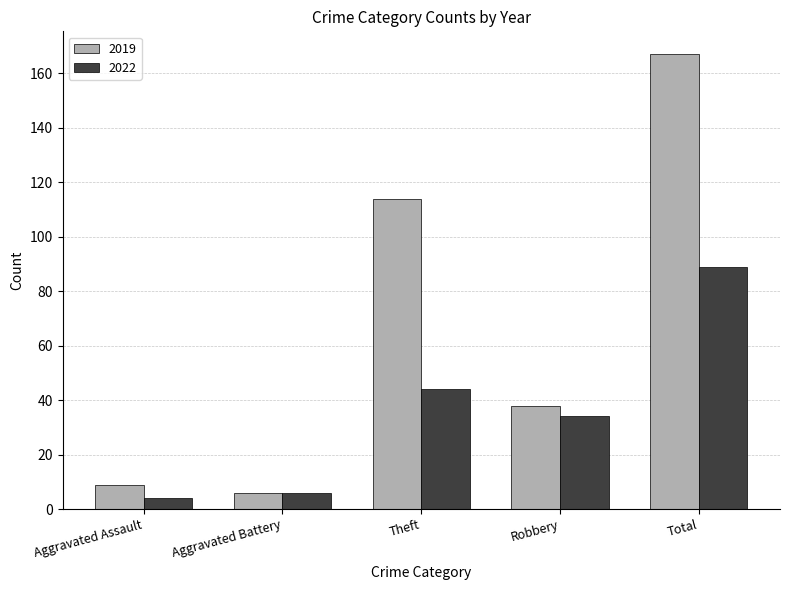

What position from the right is Aggravated Battery?

4